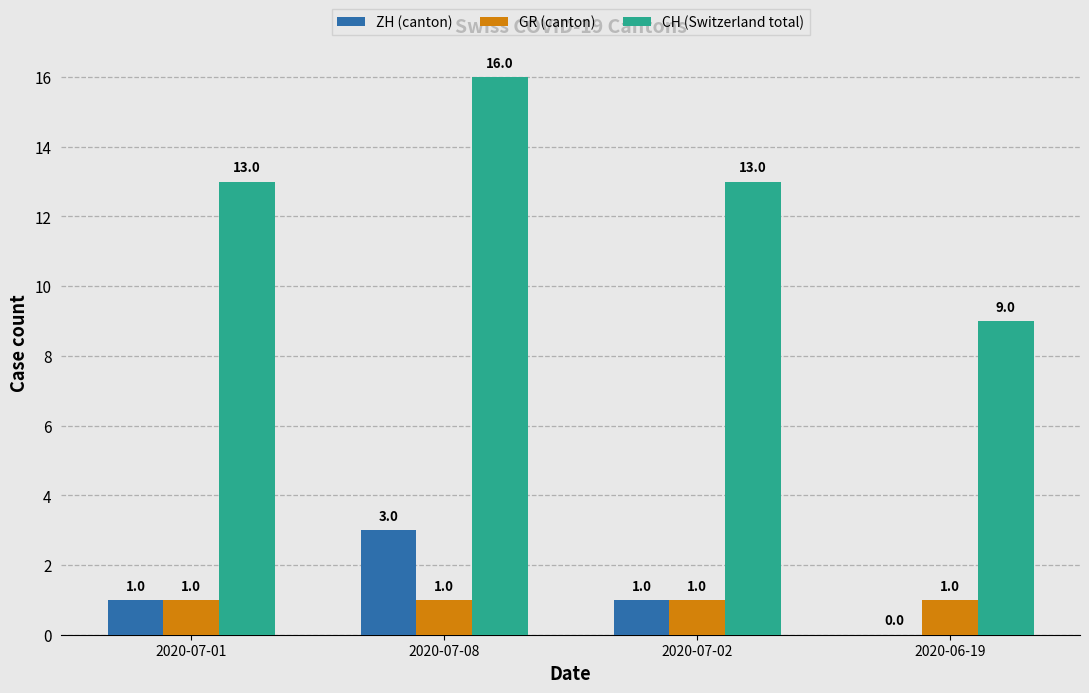

Reading left to right, what are all the values shown in this chart?

ZH (canton): 2020-07-01=1	2020-07-08=3	2020-07-02=1	2020-06-19=0
GR (canton): 2020-07-01=1	2020-07-08=1	2020-07-02=1	2020-06-19=1
CH (Switzerland total): 2020-07-01=13	2020-07-08=16	2020-07-02=13	2020-06-19=9